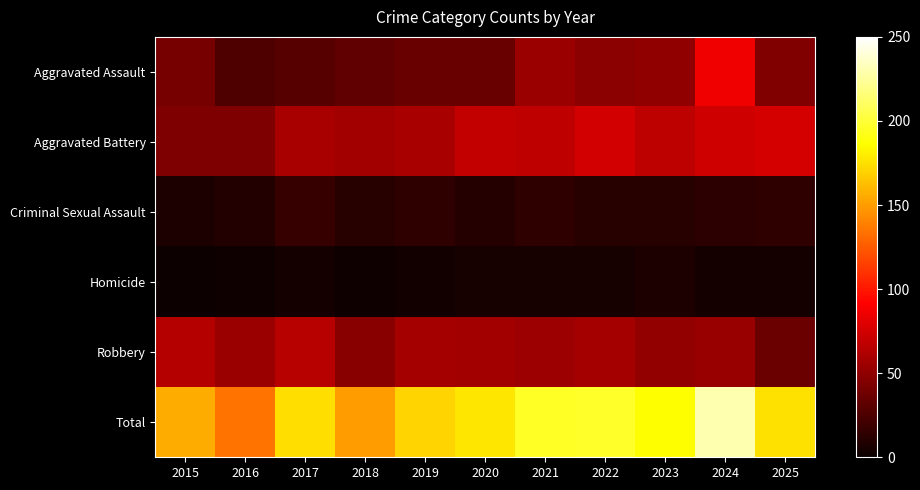

Rank the series by their maximum value, from highest to lowest.

Total, Aggravated Assault, Aggravated Battery, Robbery, Criminal Sexual Assault, Homicide